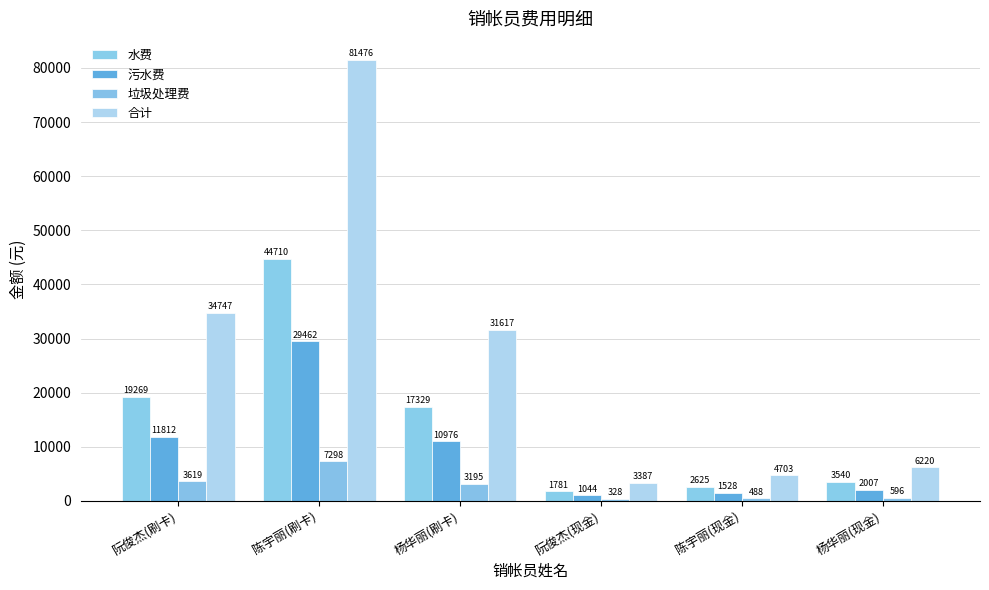

At which category does the chart reach its peak across all series?

陈宇丽(刷卡)